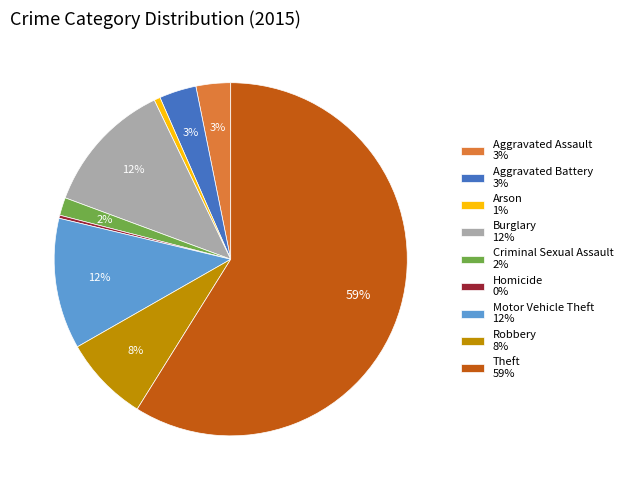

How many slices are in this pie chart?

9